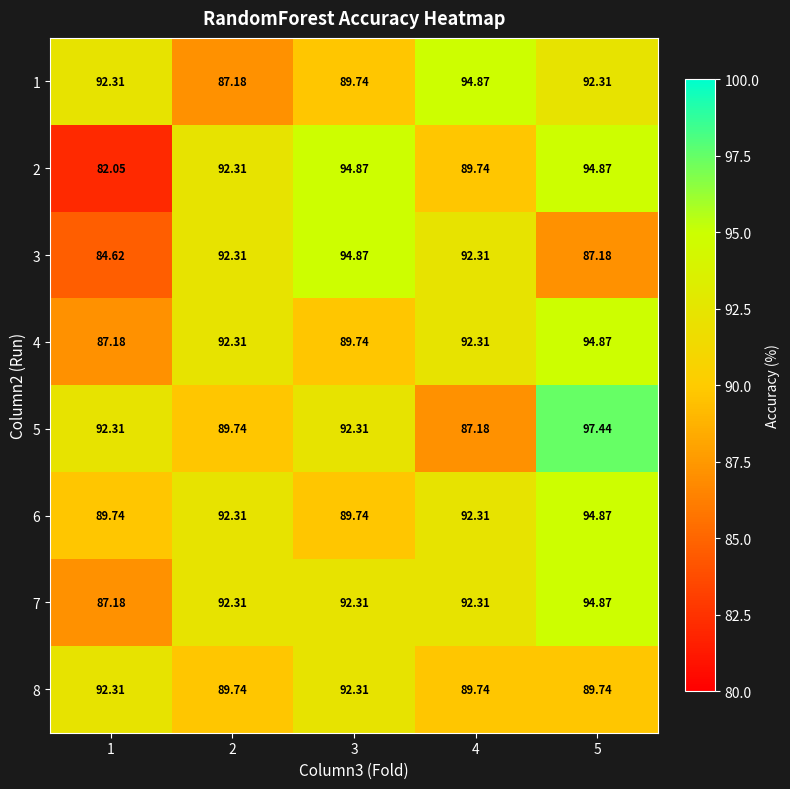

At which category does the chart reach its minimum across all series?

1